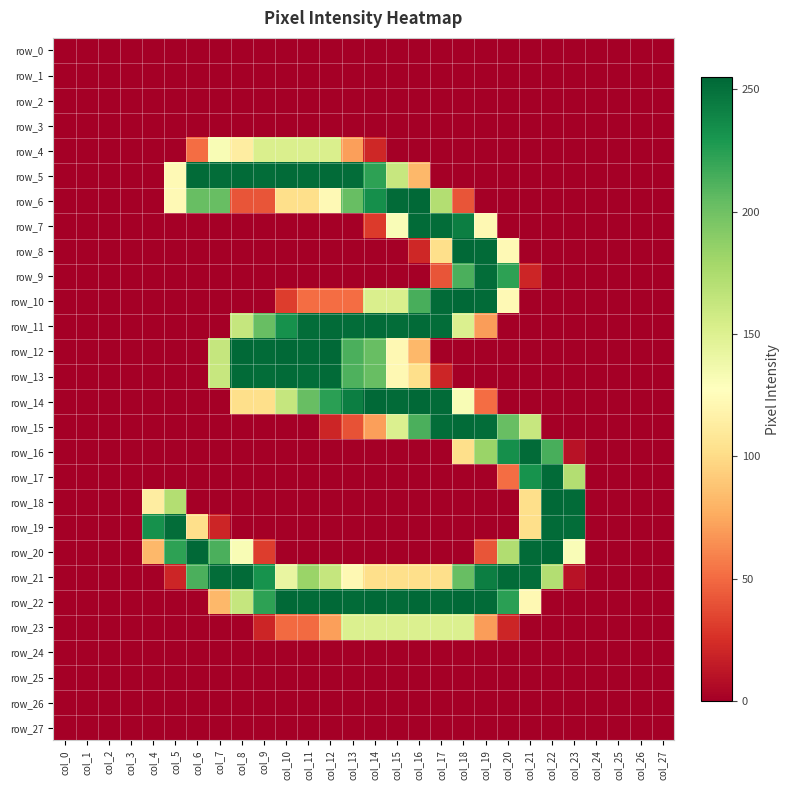

Which has a higher value, col_26 or col_10?

col_26